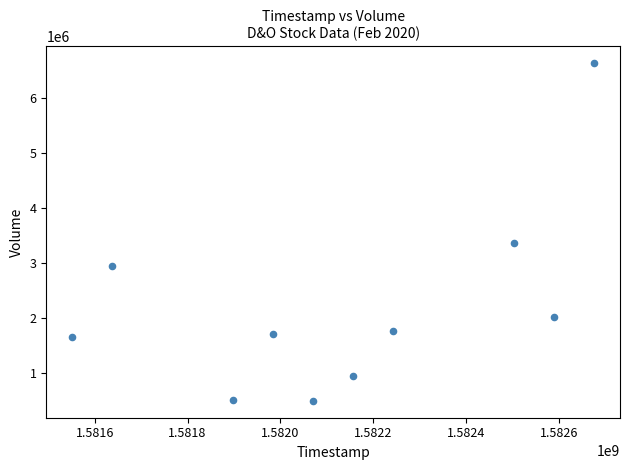

What is the range of Y values (max minus min)?

6136000